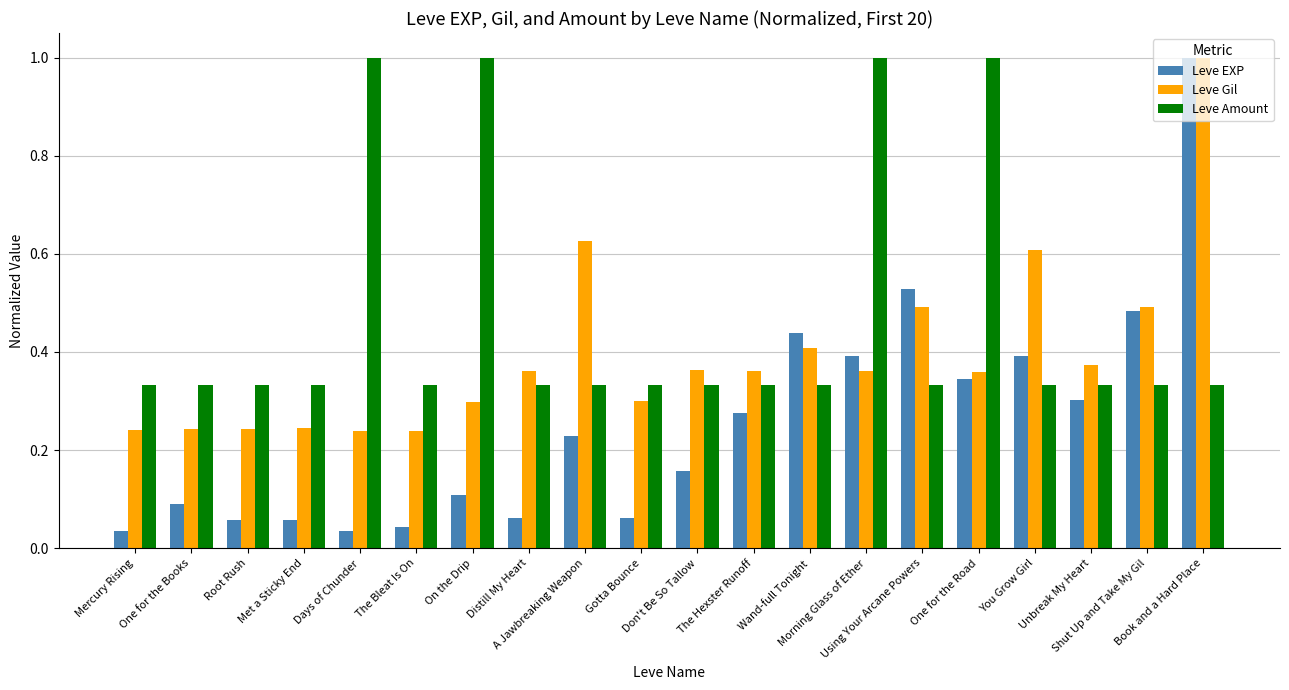

What is the difference between the maximum and second lowest values in the Leve Gil series?

0.8